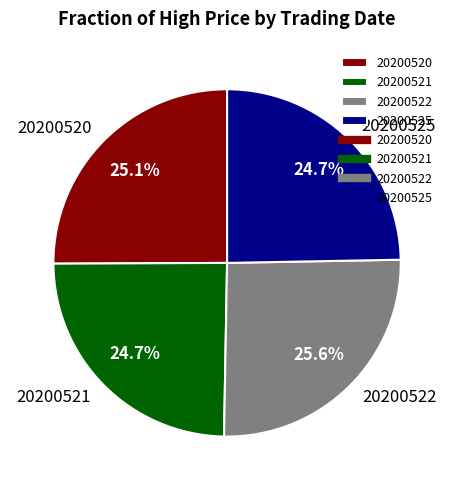

Does any single category account for the majority?

No